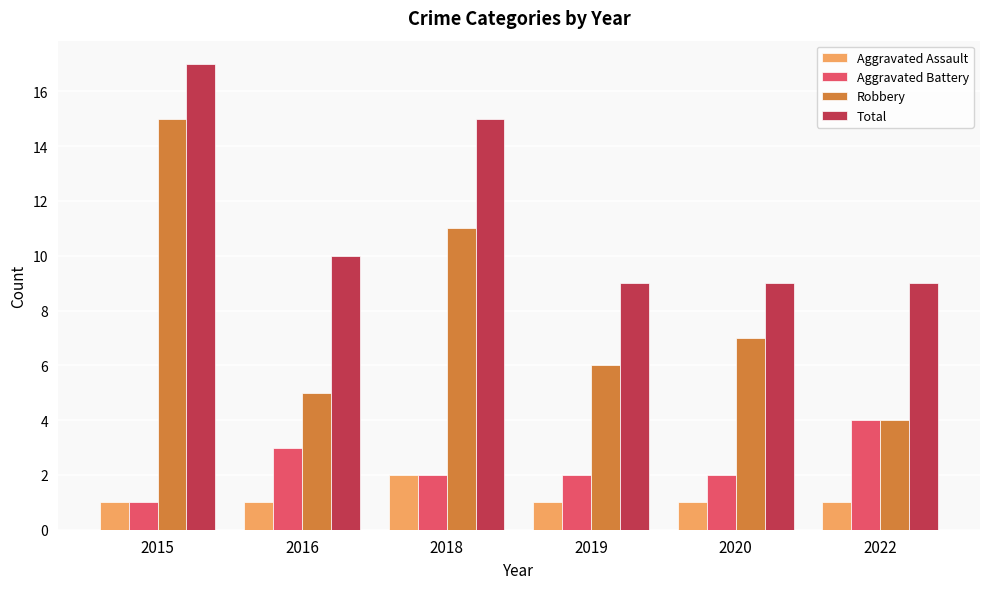

Is it true that Robbery equals 4 at 2020?

False